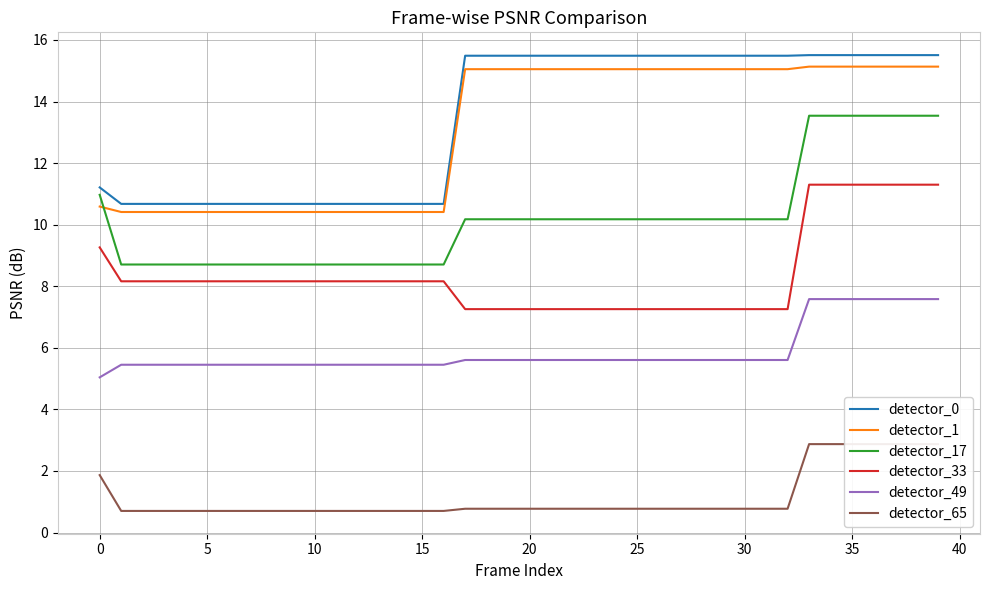

True or false: detector_1 has more than 2 interior local peaks.

False